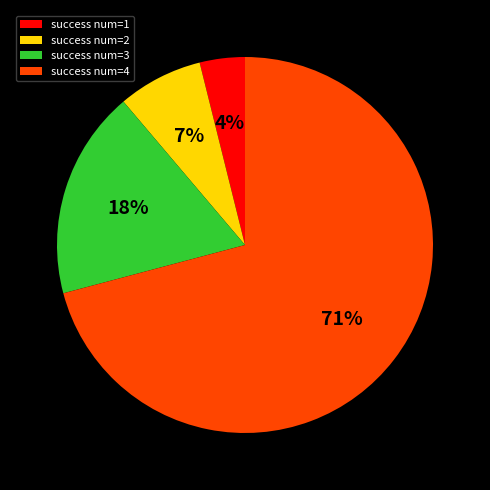

Which has a higher value, success num=4 or success num=1?

success num=4